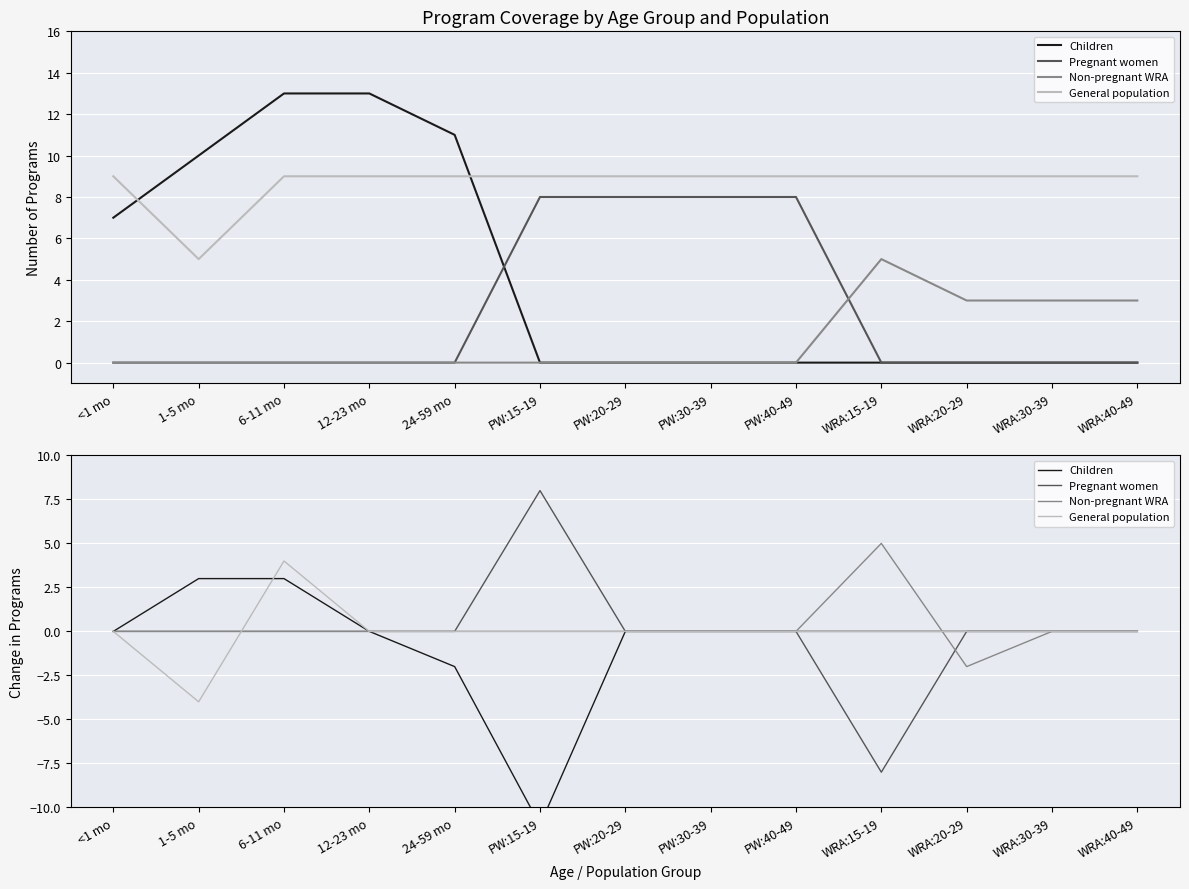

List the series in order of their peak value, highest first.

Pregnant women, Non-pregnant WRA, General population, Children